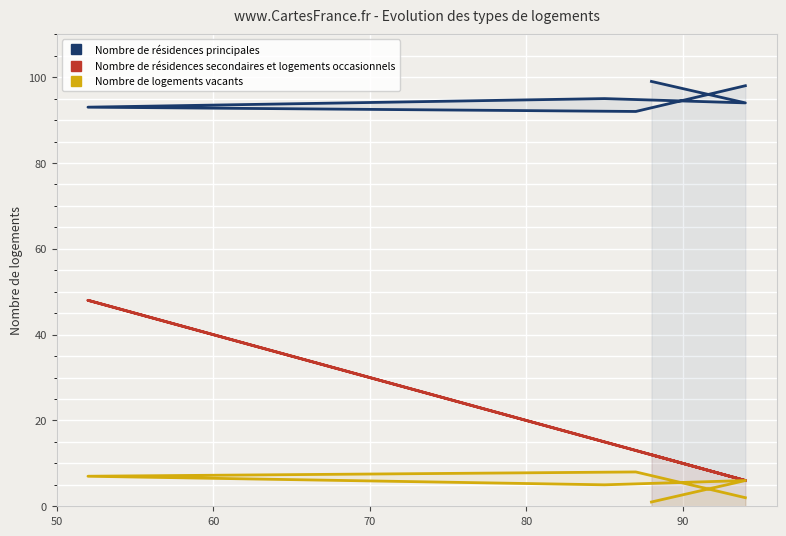

What are all the series names shown in the legend?

Nombre de résidences principales, Nombre de résidences secondaires et logements occasionnels, Nombre de logements vacants